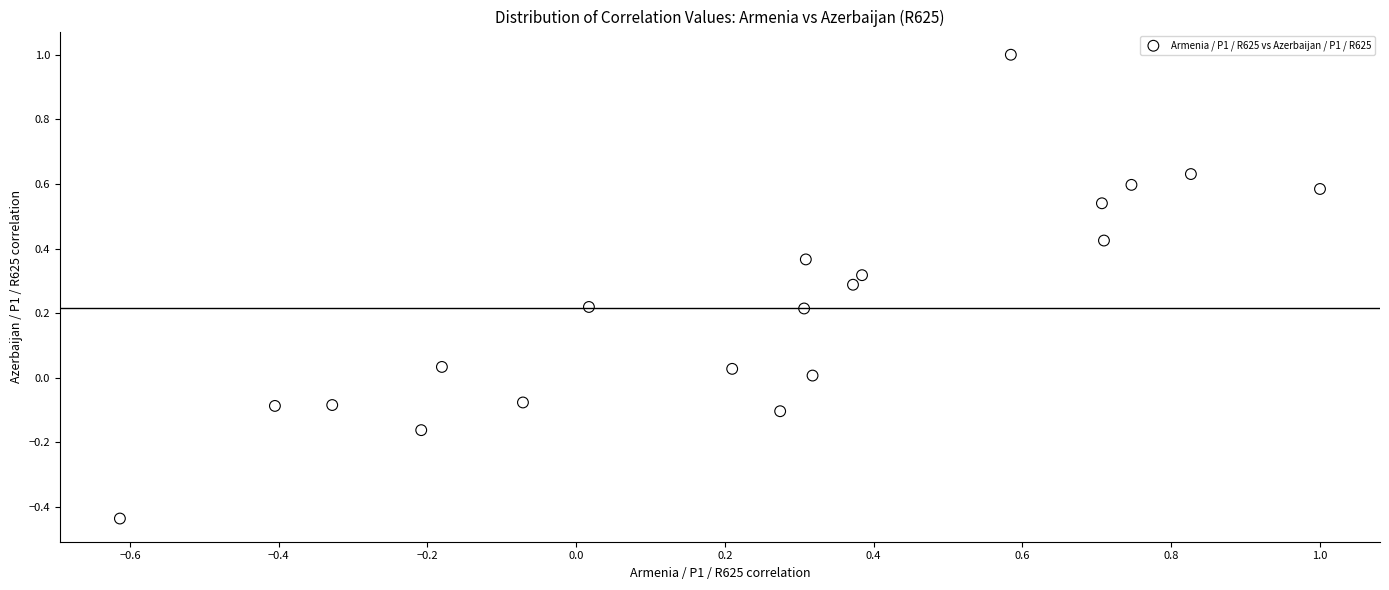

What is the range of Y values (max minus min)?

1.4